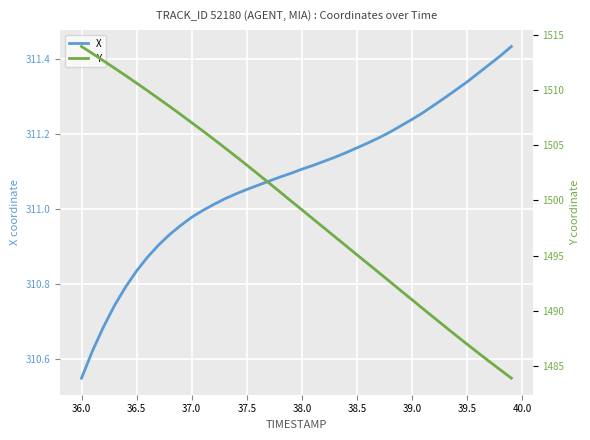

Reading left to right, what are all the values shown in this chart?

X: 310.5	310.6	310.7	310.7	310.8	310.8	310.9	310.9	310.9	311.0	311.0	311.0	311.0	311.0	311.0	311.1	311.1	311.1	311.1	311.1	311.1	311.1	311.1	311.1	311.1	311.2	311.2	311.2	311.2	311.2	311.2	311.3	311.3	311.3	311.3	311.3	311.4	311.4	311.4	311.4
Y: 1513.9	1513.3	1512.6	1512.0	1511.3	1510.6	1509.9	1509.2	1508.5	1507.8	1507.0	1506.3	1505.5	1504.8	1504.0	1503.2	1502.4	1501.6	1500.8	1500.0	1499.1	1498.3	1497.5	1496.7	1495.9	1495.1	1494.2	1493.4	1492.6	1491.8	1491.0	1490.2	1489.4	1488.5	1487.8	1487.0	1486.2	1485.4	1484.7	1483.9